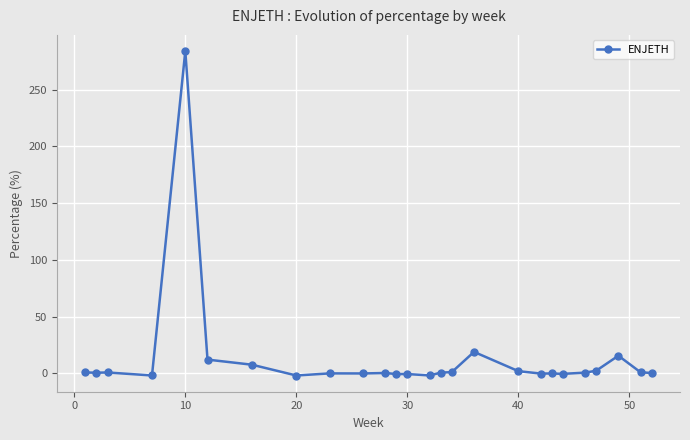

True or false: there are more than 1 points higher than both neighbors.

True